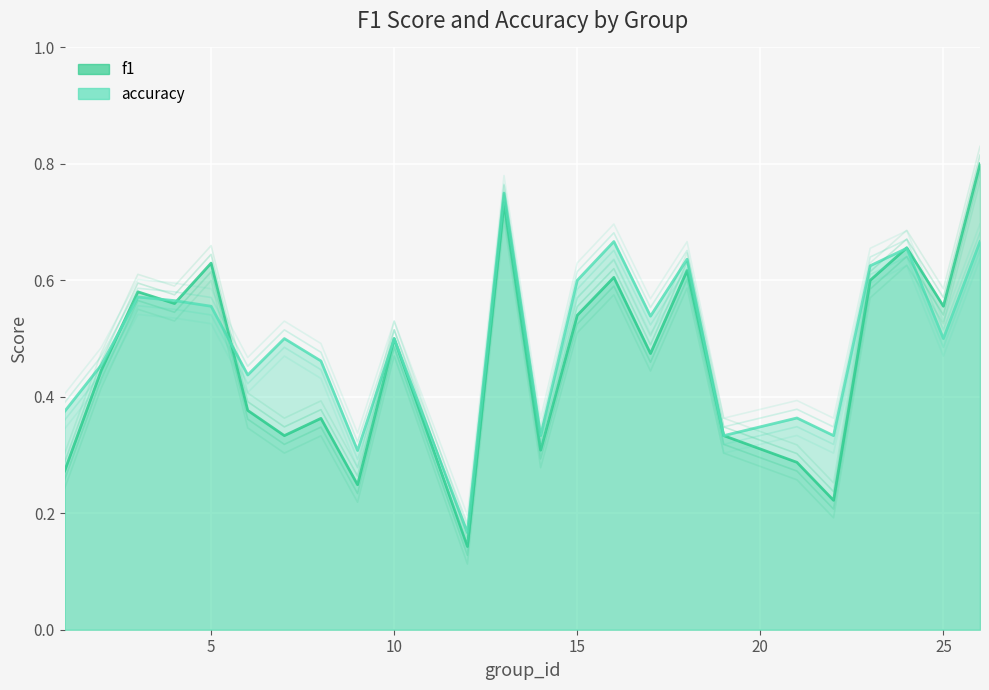

What is the difference between the second highest and second lowest values in the accuracy series?

0.4